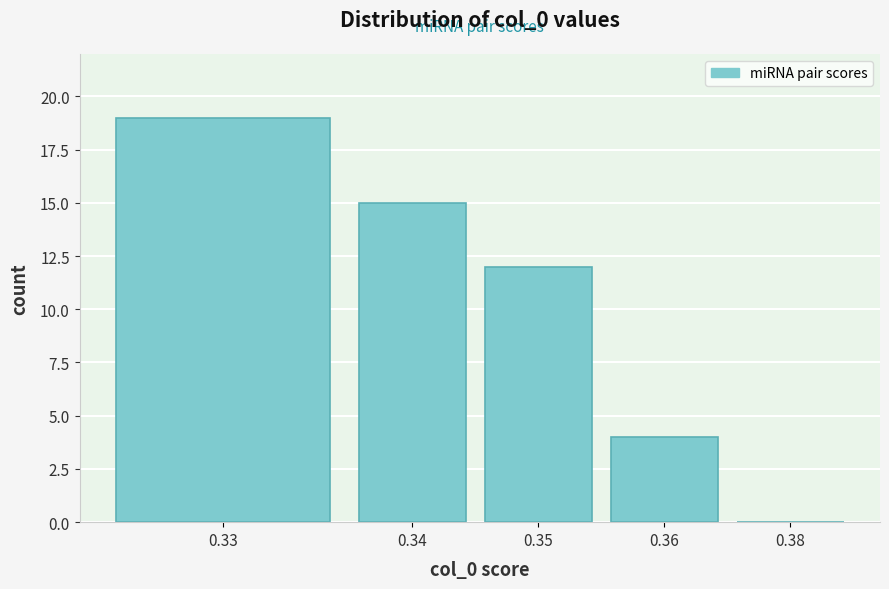

Reading right to left, extract all data points from this chart.

0.38=0	0.36=4	0.35=12	0.34=15	0.33=19